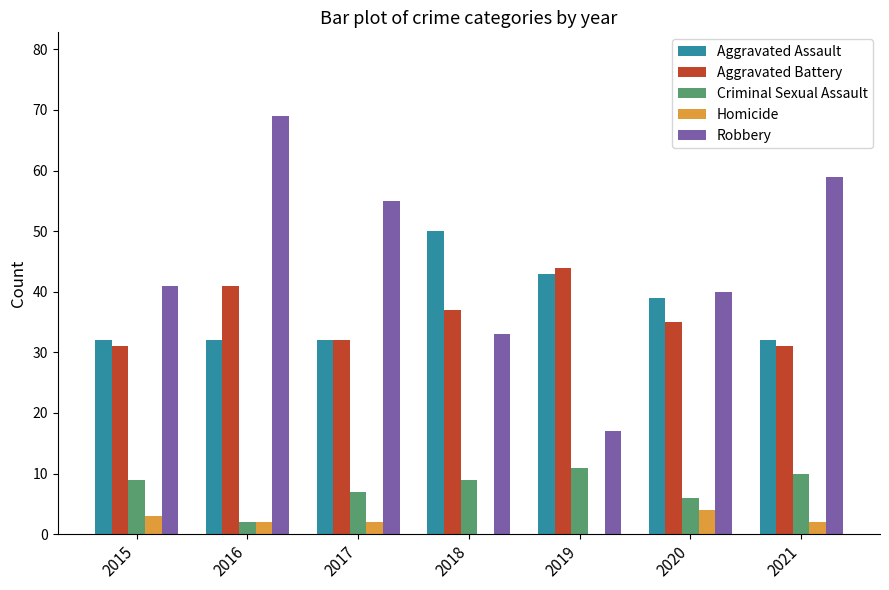

The Aggravated Battery series shows 41 at 2016. True or false?

True